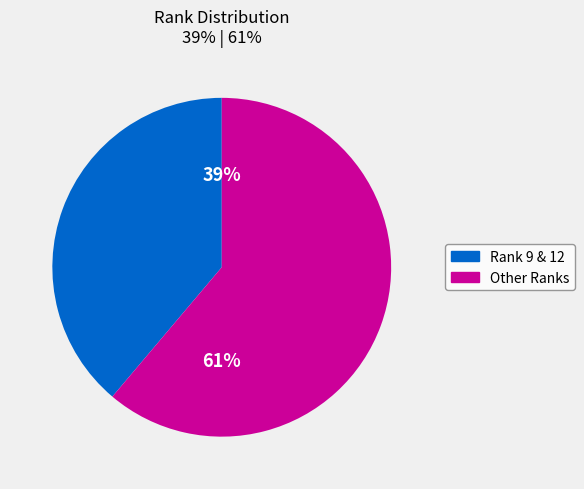

Which has a higher value, Other Ranks or Rank 9 & 12?

Other Ranks